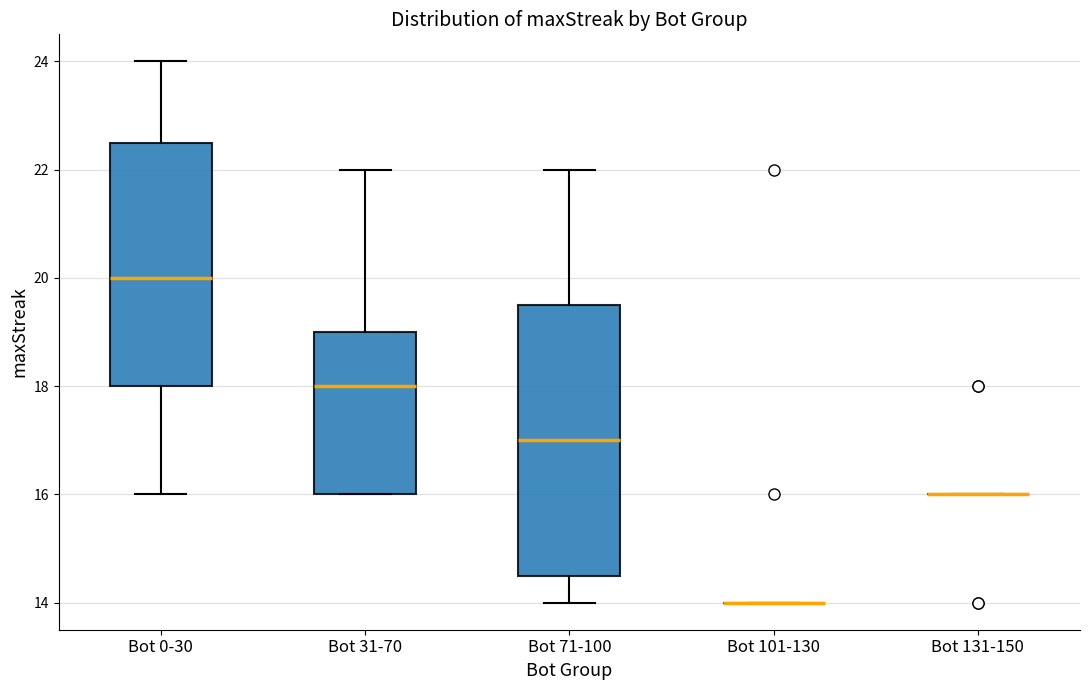

Reading left to right, read every box against the y-axis: the position of its median line, the range the box covers, and the ends of its whiskers. The values are not printed on the chart, so give them approximately, as read against the axis.

Bot 0-30: median 20.0, box 18.0 to 22.6, whiskers 16.0 to 24.0
Bot 31-70: median 18.0, box 16.0 to 19.0, whiskers 16.0 to 22.0
Bot 71-100: median 17.0, box 14.6 to 19.6, whiskers 14.0 to 22.0
Bot 101-130: box collapsed to a line at 14.0, whiskers 14.0 to 14.0
Bot 131-150: box collapsed to a line at 16.0, whiskers 16.0 to 16.0